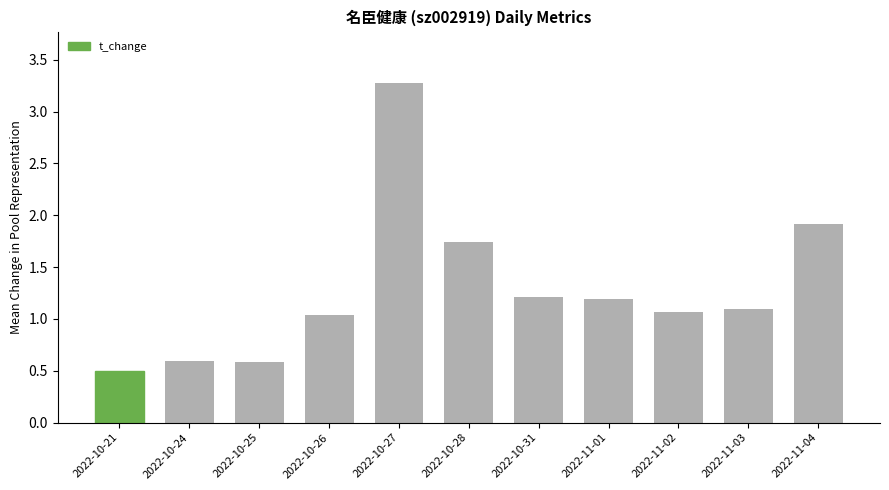

Between 2022-10-24 and 2022-11-01, which is larger?

2022-11-01